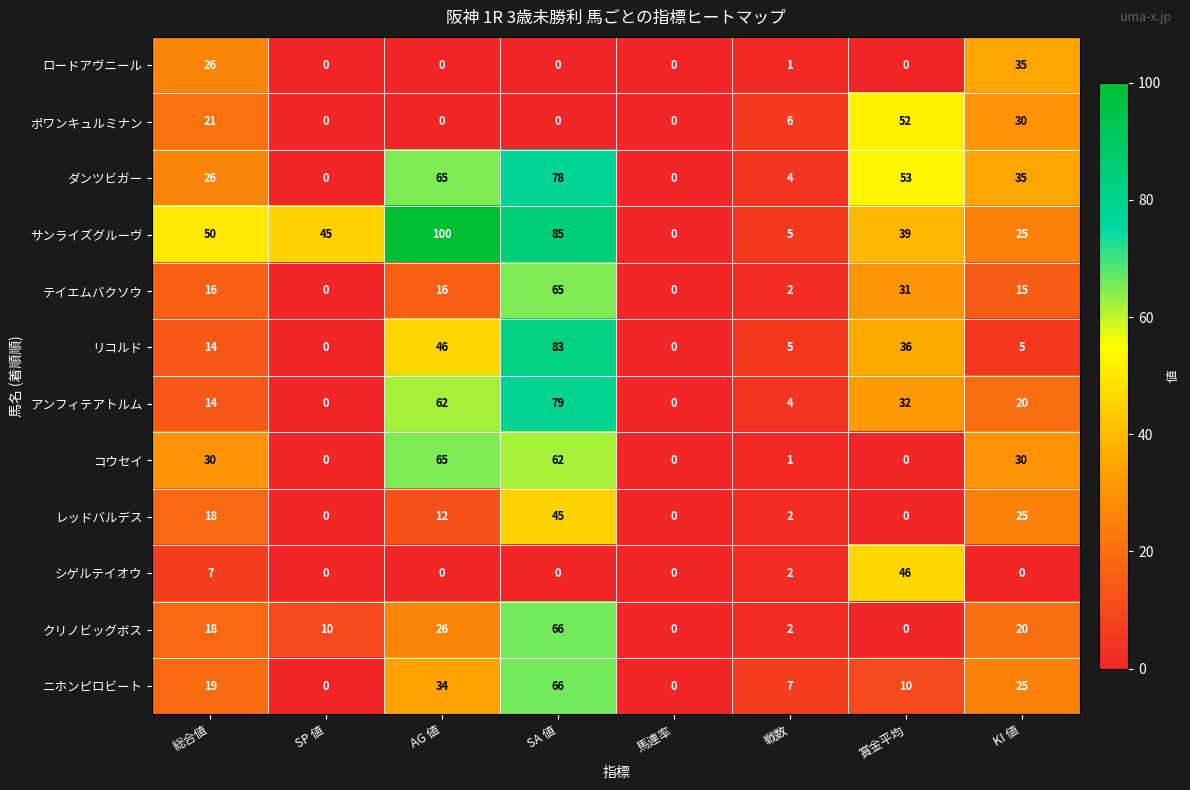

How many categories are shown in the chart?

8